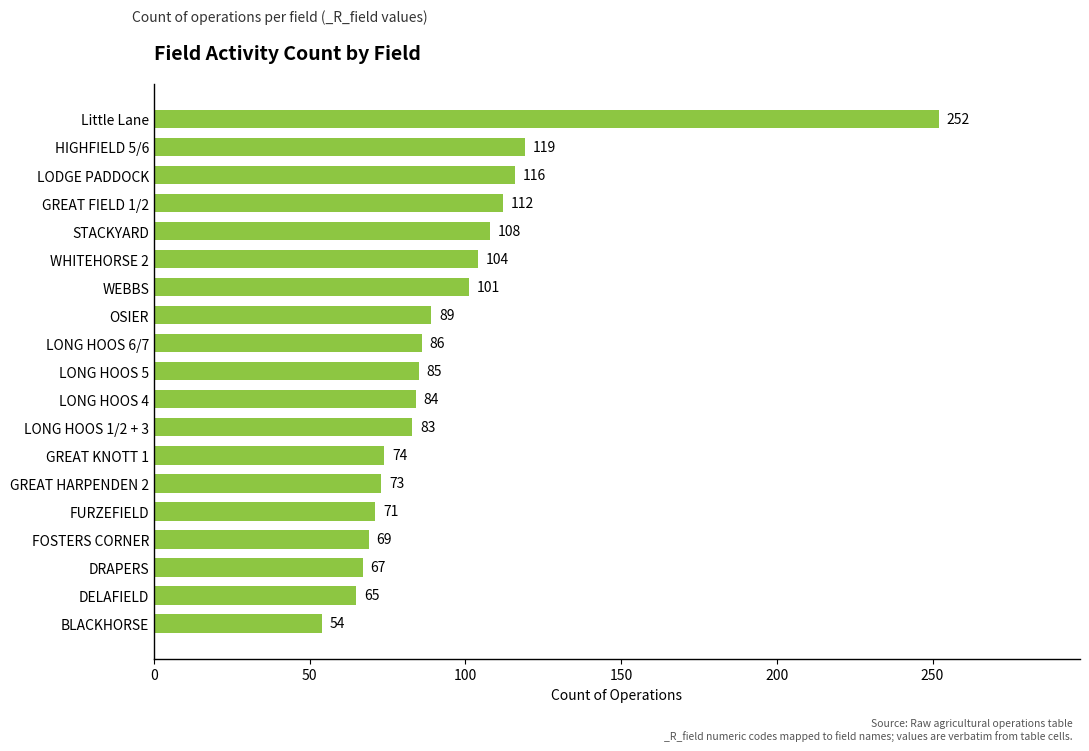

What is the maximum value shown in the chart?

252